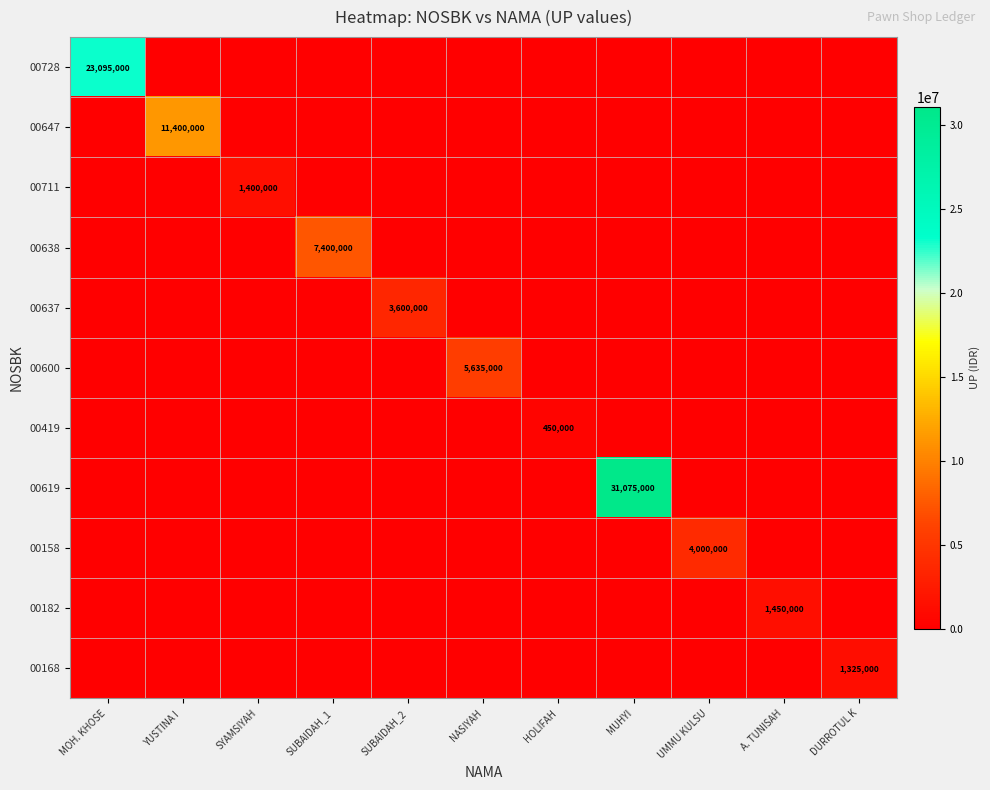

How many distinct data groups are displayed?

11